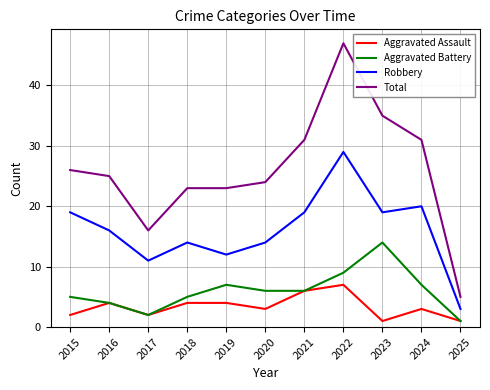

At which category is the sum across all series the highest?

2022